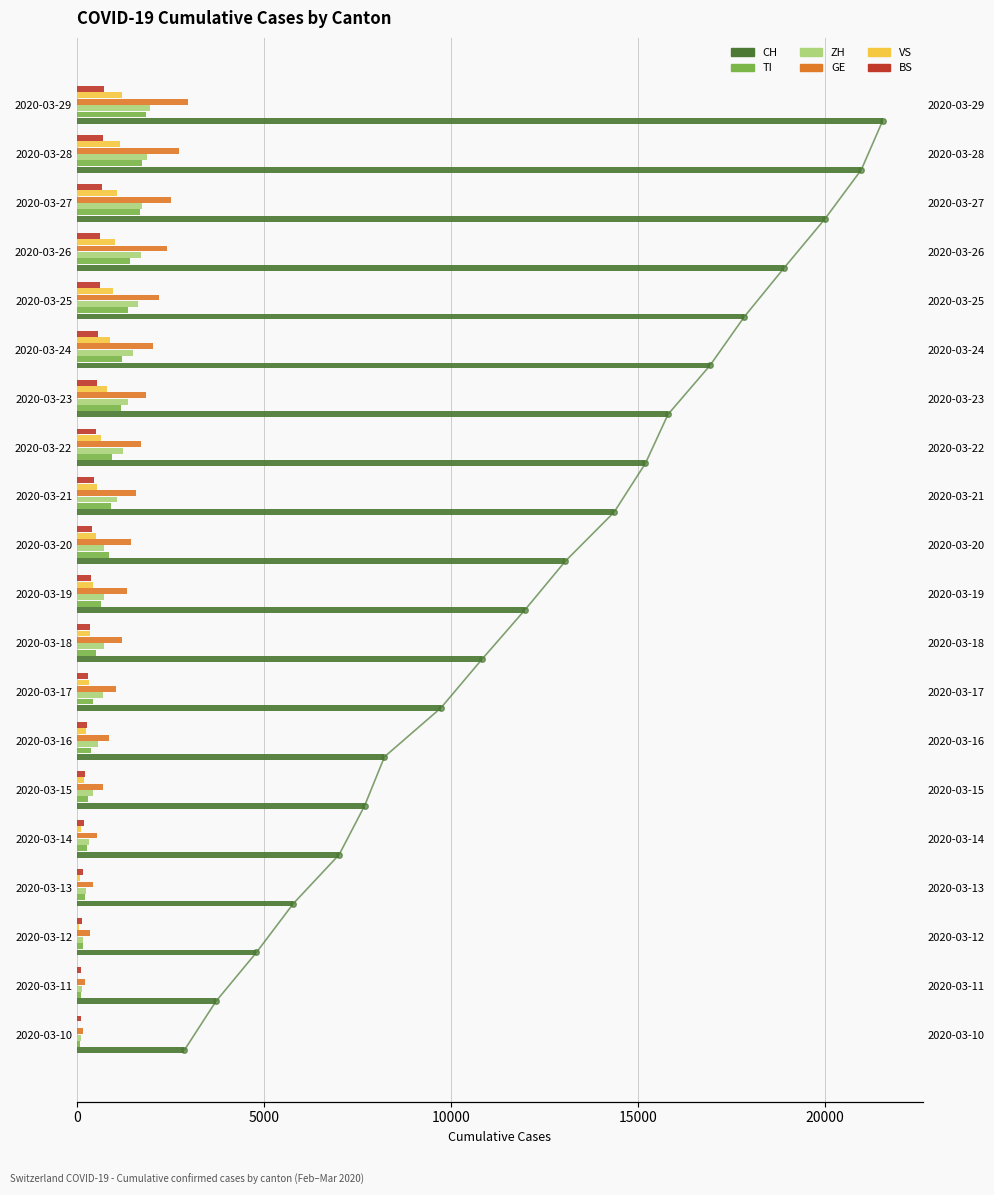

The TI series shows 575 at 2020-03-29. True or false?

False